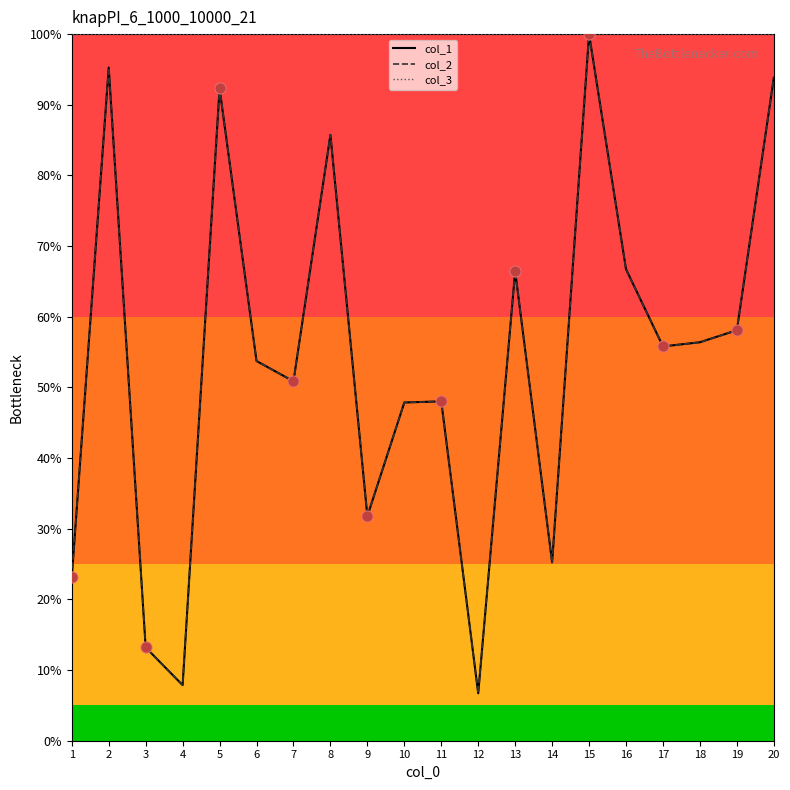

Does the chart have visible grid lines?

No